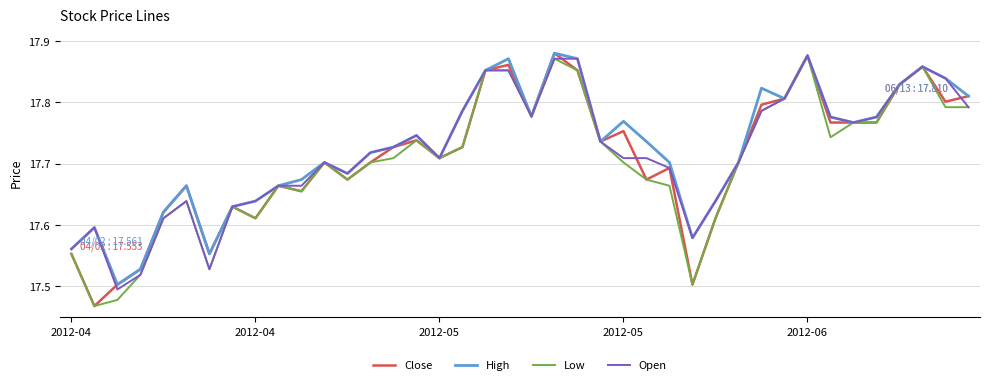

Count the number of categories in the chart.

40